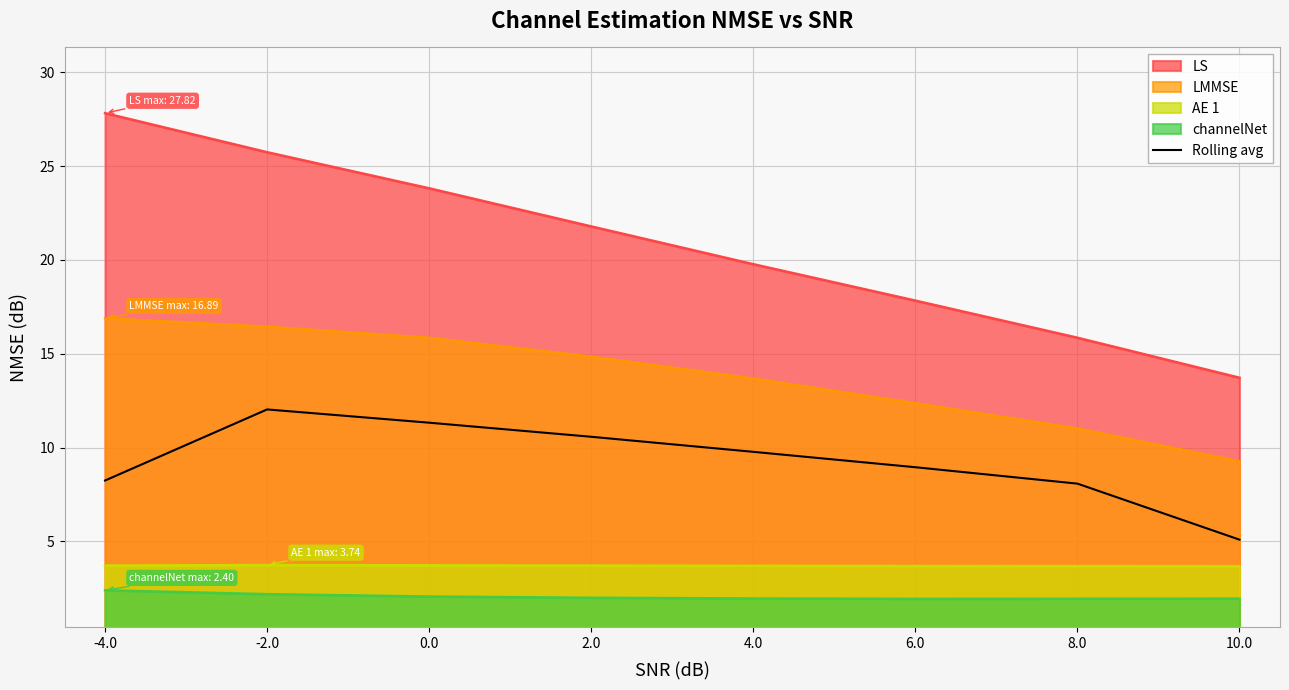

Rank the series by their maximum value, from lowest to highest.

channelNet, AE 1, Rolling avg, LMMSE, LS